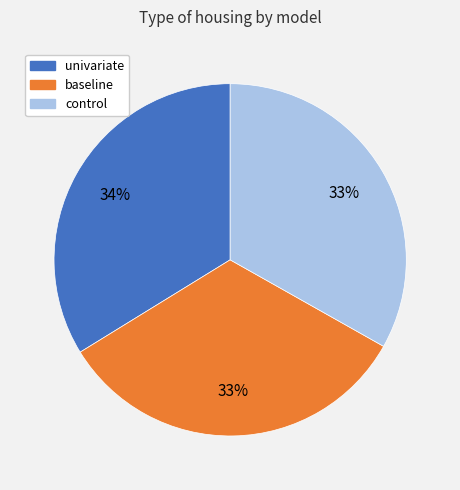

To the nearest percent, what is the difference between the univariate and control slice percentages?

1%